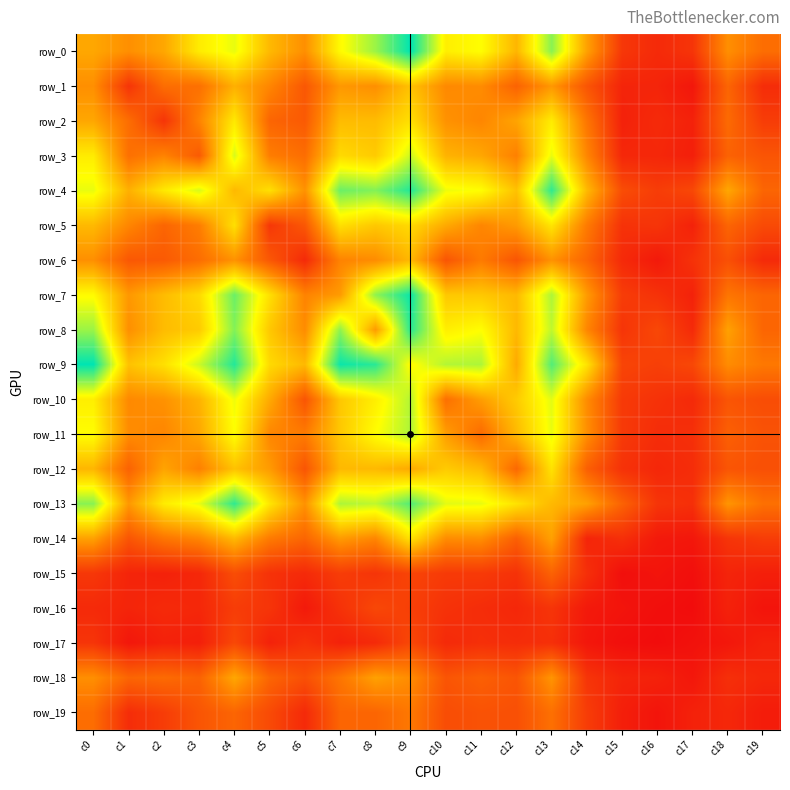

What is the difference between the row_17 values at c13 and c2?

5